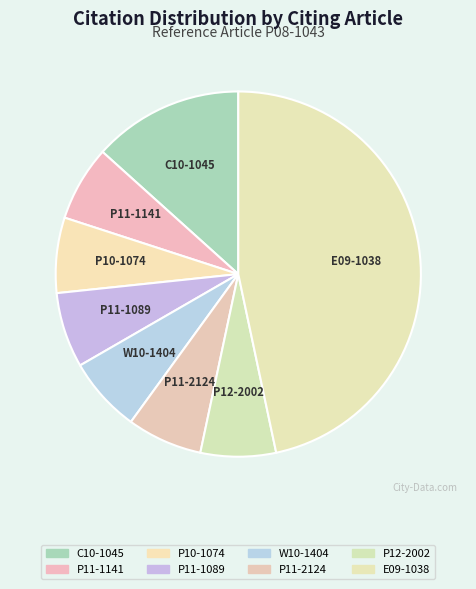

Is the sum of C10-1045 and E09-1038 greater than half?

Yes